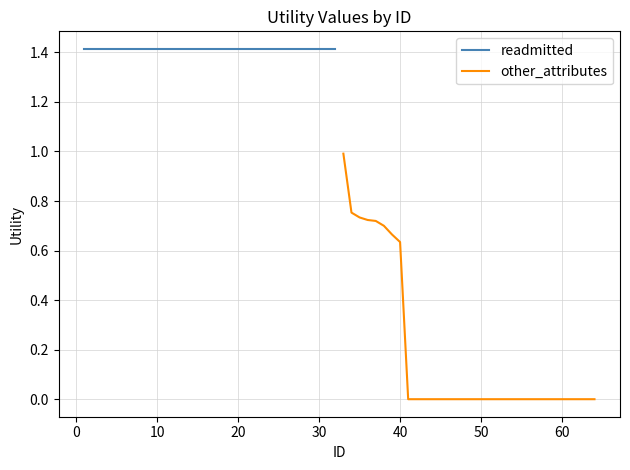

Rank the series at 50 from highest to lowest value.

readmitted, other_attributes